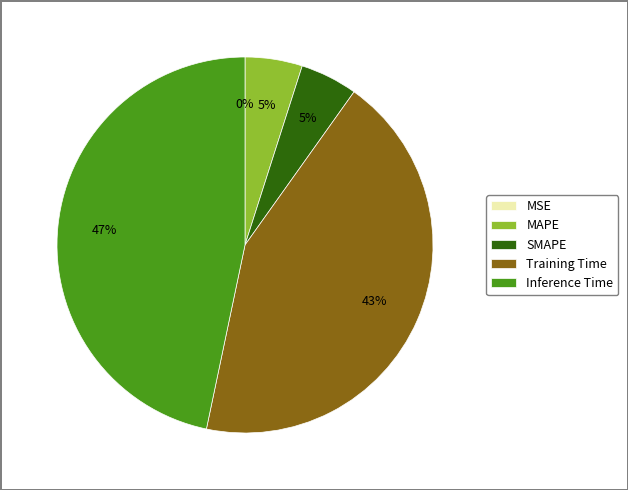

To the nearest percent, what is the difference between the largest and smallest slice percentages?

47%